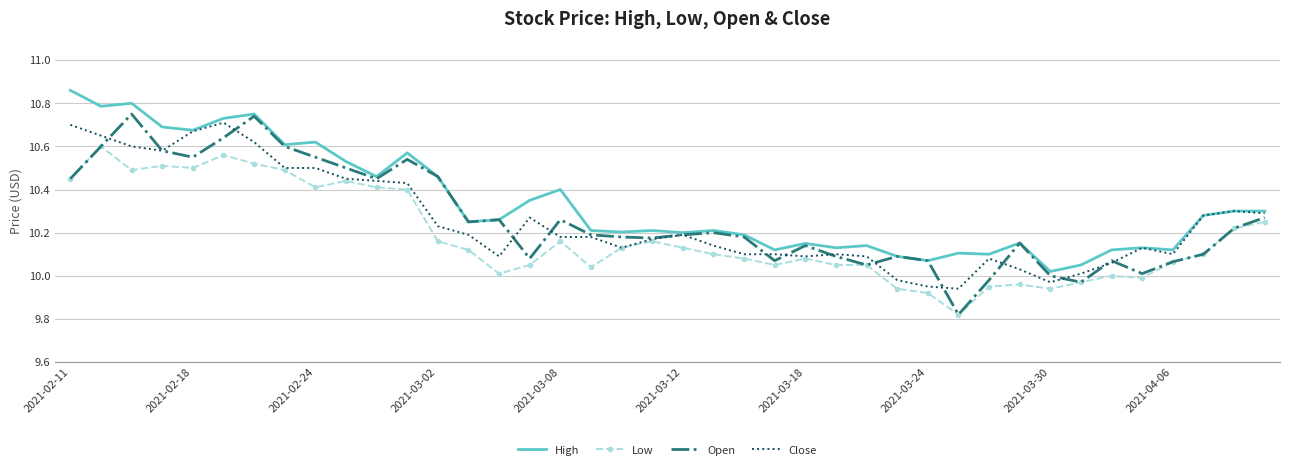

Which series has the largest total across all categories?

High